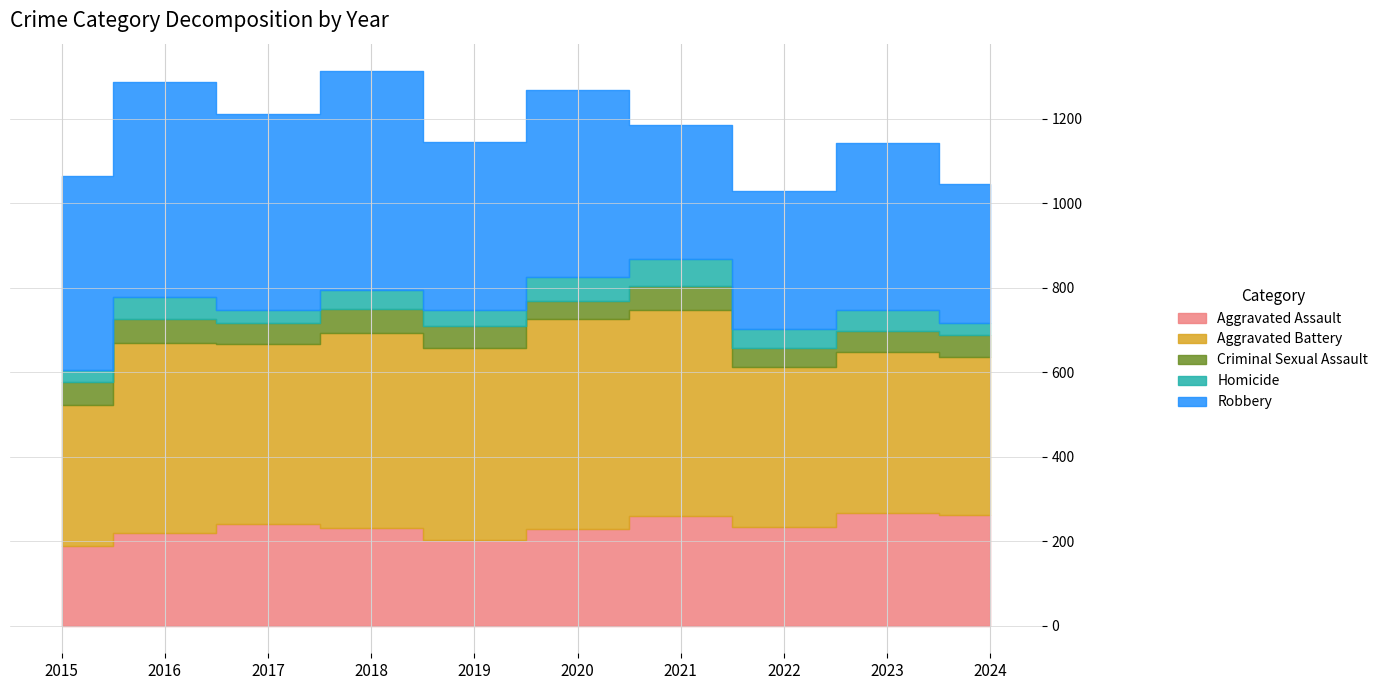

The value of Criminal Sexual Assault at 2022 is 32. True or false?

False